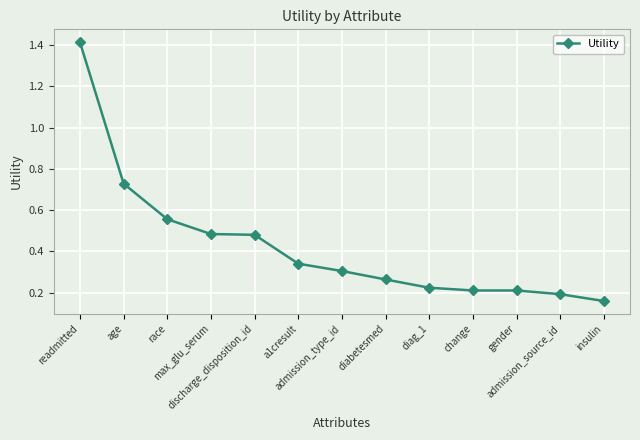

Where is the data nearest to the value 0?

insulin